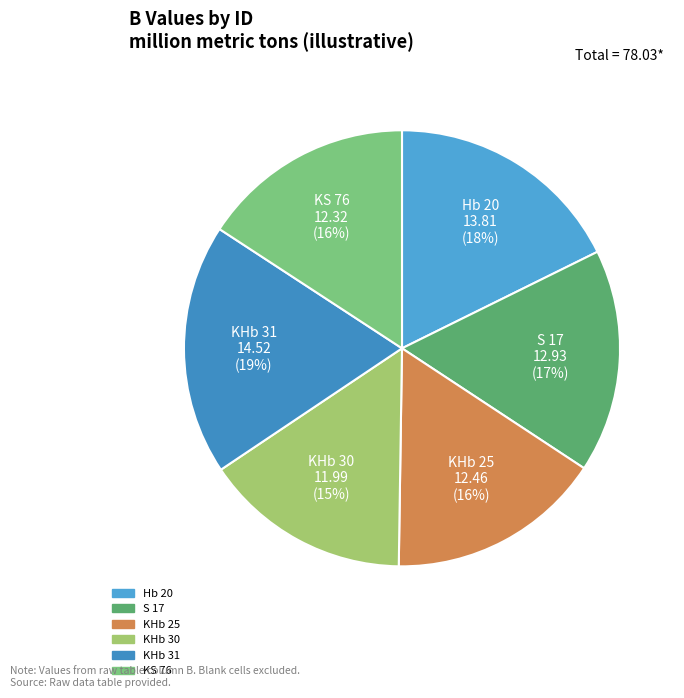

True or false: KHb 25 accounts for 23% of the total.

False